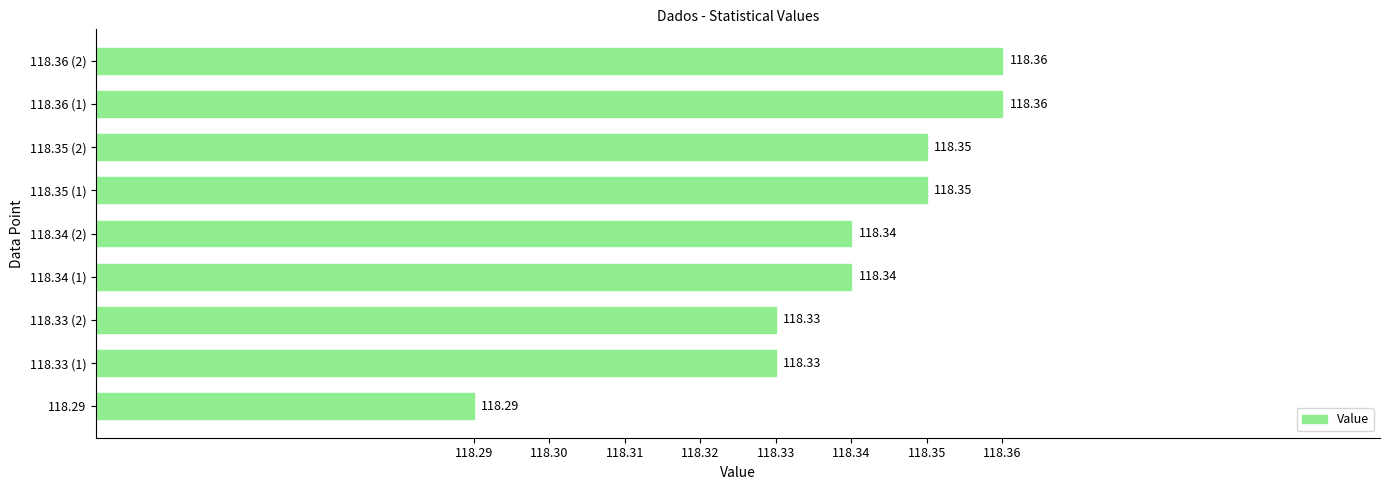

Between 118.35 (1) and 118.36 (2), which is larger?

118.36 (2)